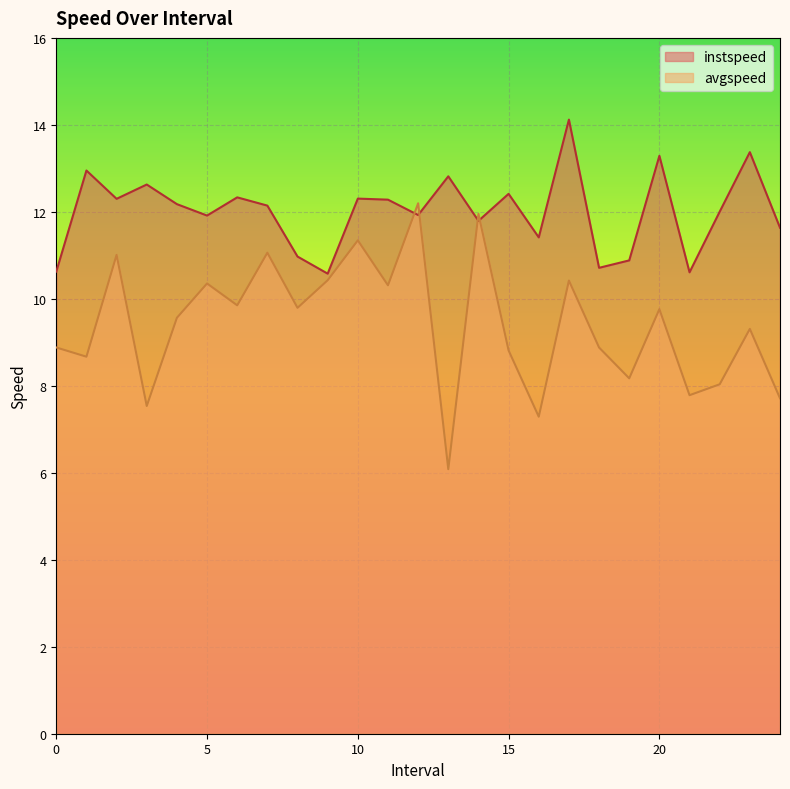

What are all the series names shown in the legend?

instspeed, avgspeed